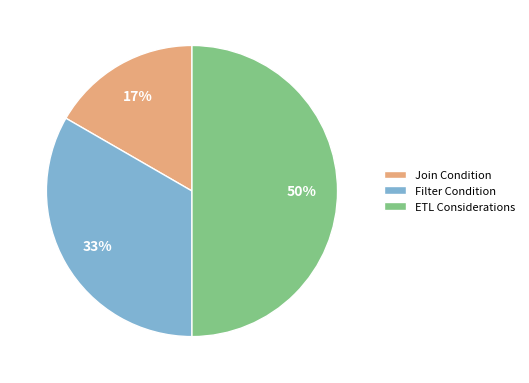

Which slice is the smallest?

Join Condition